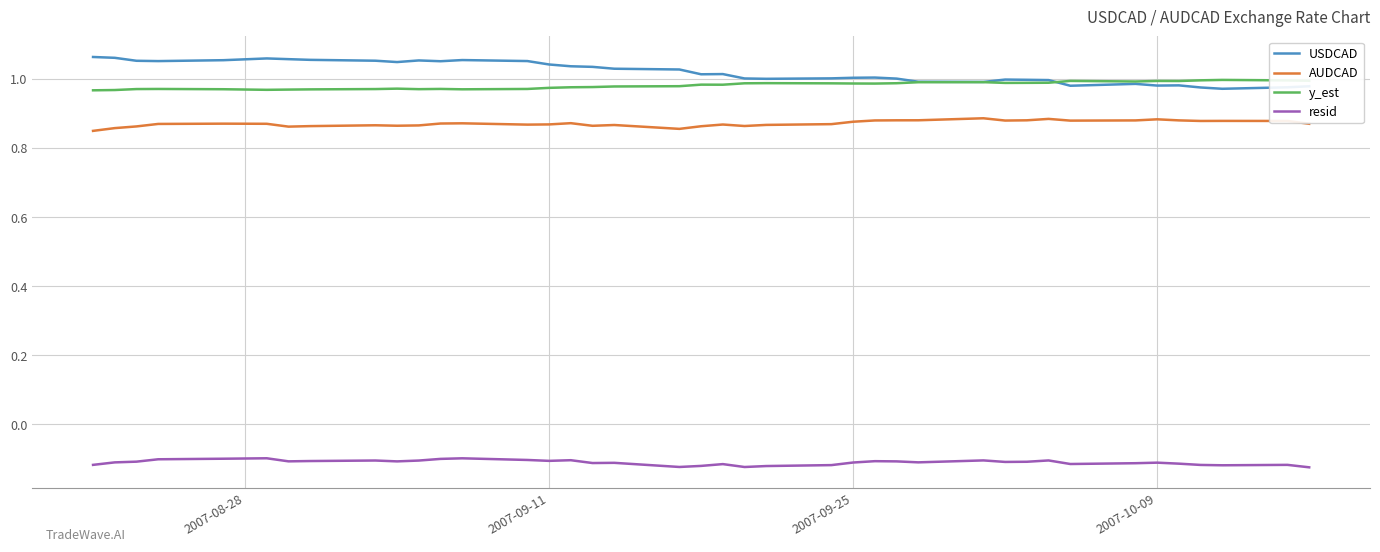

True or false: resid and y_est cross at least once.

False